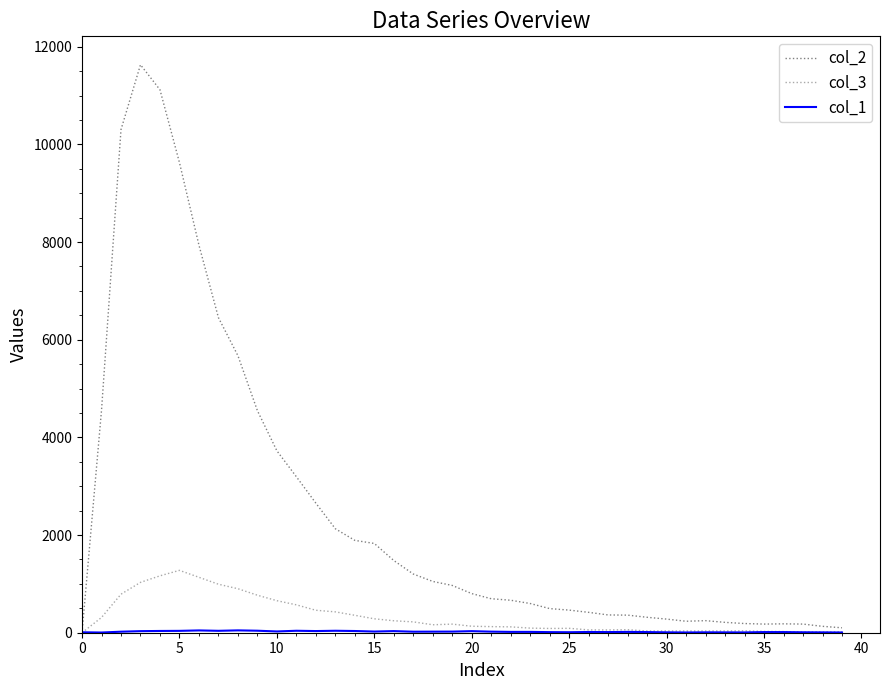

What is the greatest value displayed?

11631